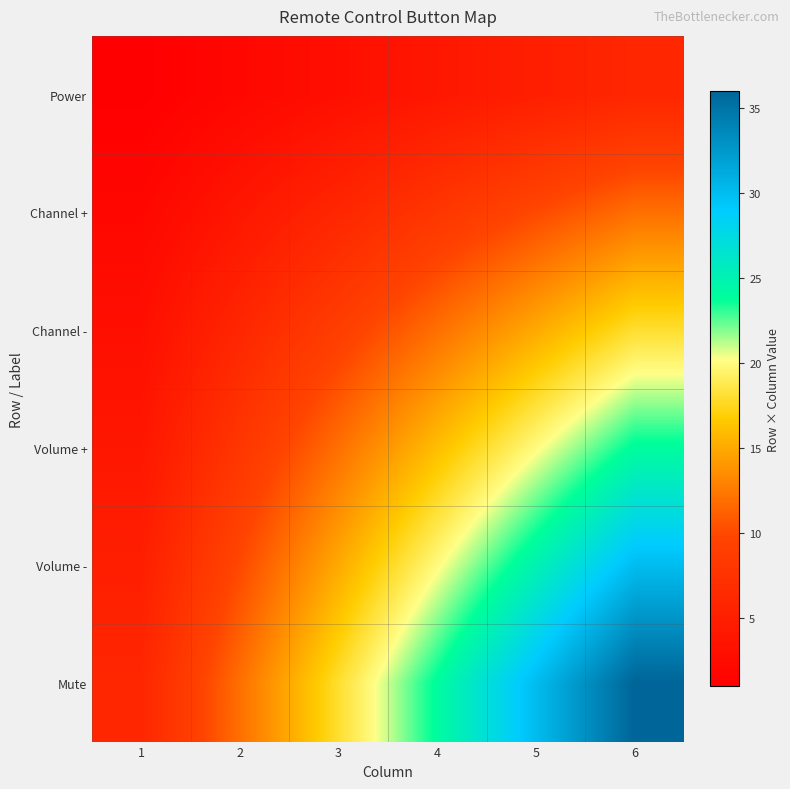

Reading left to right, transcribe all the data shown in this chart.

Power: 1=1	2=2	3=3	4=4	5=5	6=6
Channel +: 1=2	2=4	3=6	4=8	5=10	6=12
Channel -: 1=3	2=6	3=9	4=12	5=15	6=18
Volume +: 1=4	2=8	3=12	4=16	5=20	6=24
Volume -: 1=5	2=10	3=15	4=20	5=25	6=30
Mute: 1=6	2=12	3=18	4=24	5=30	6=36